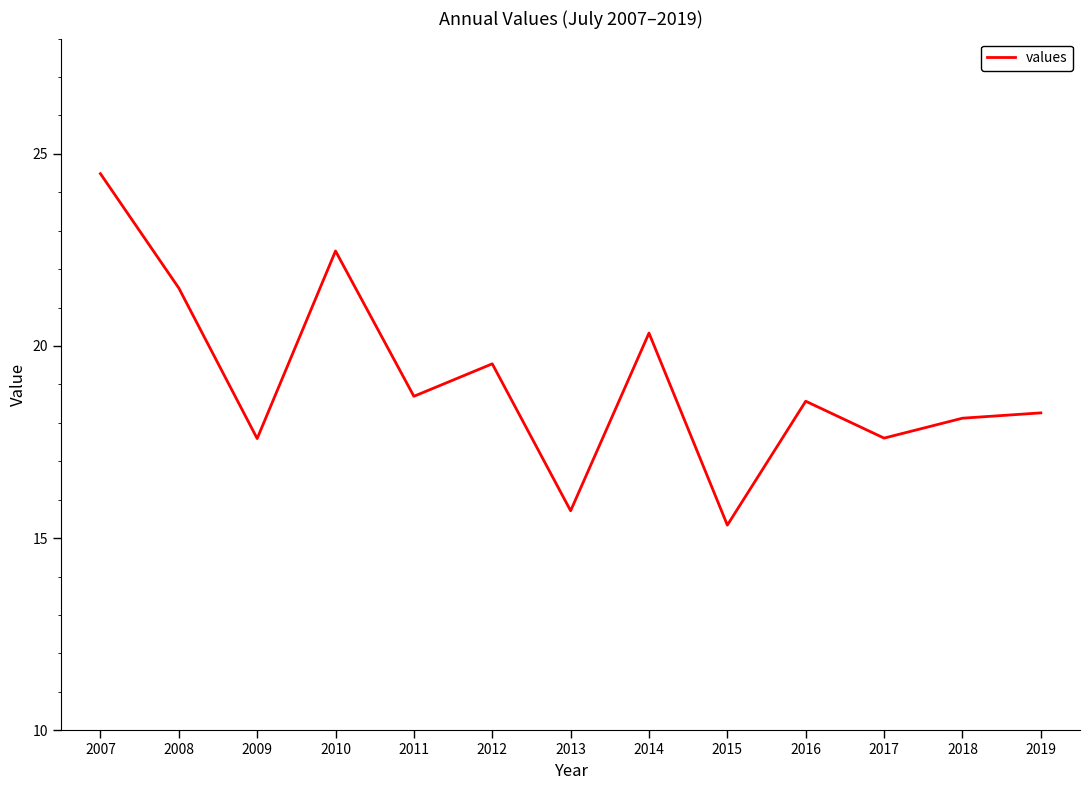

Which category has the lowest value across all series?

2015